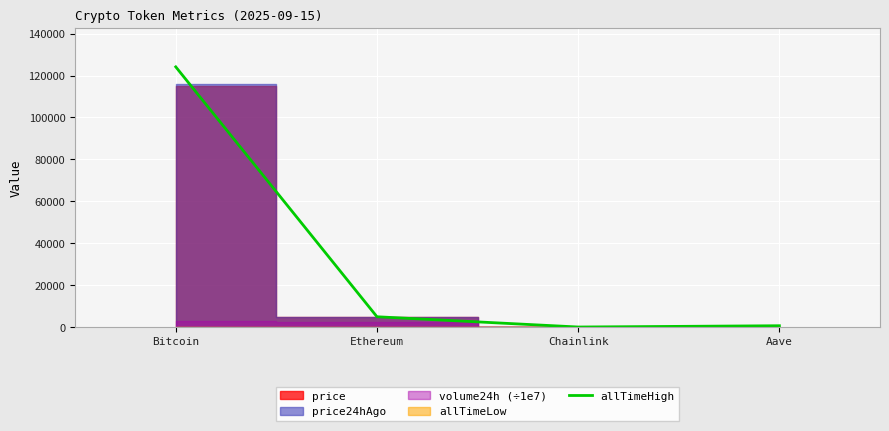

What is the change in value from Bitcoin to Ethereum?

-119181.9